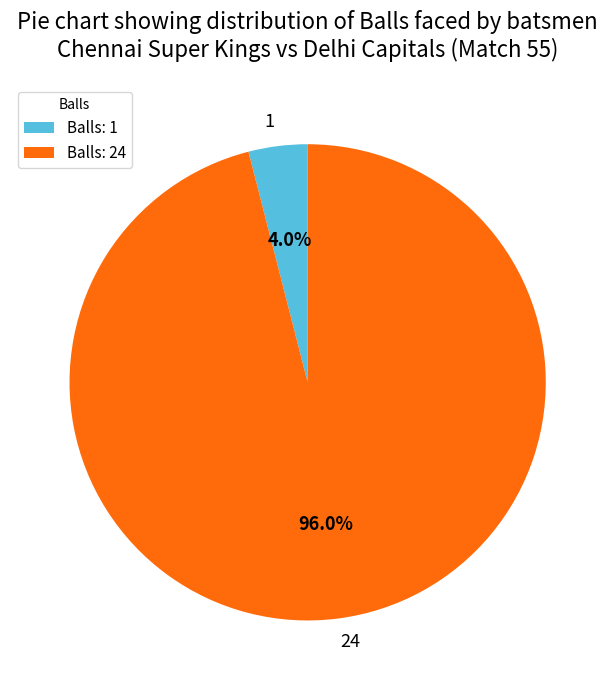

Combined, what portion of the pie is 1 and 24?

100.0%